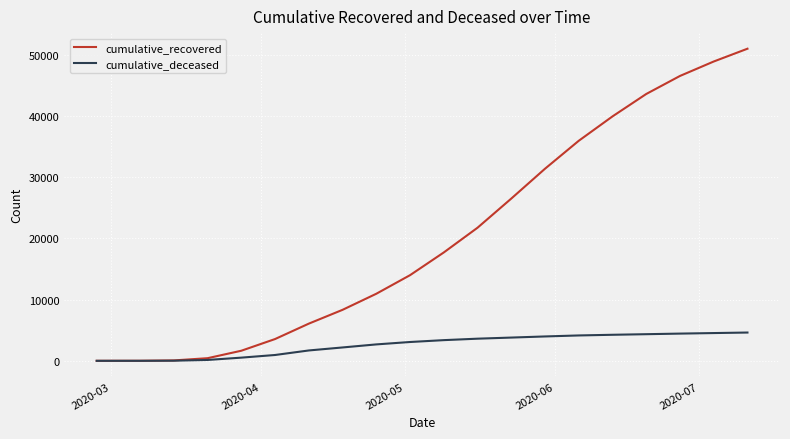

List the series in order of their peak value, lowest first.

cumulative_deceased, cumulative_recovered